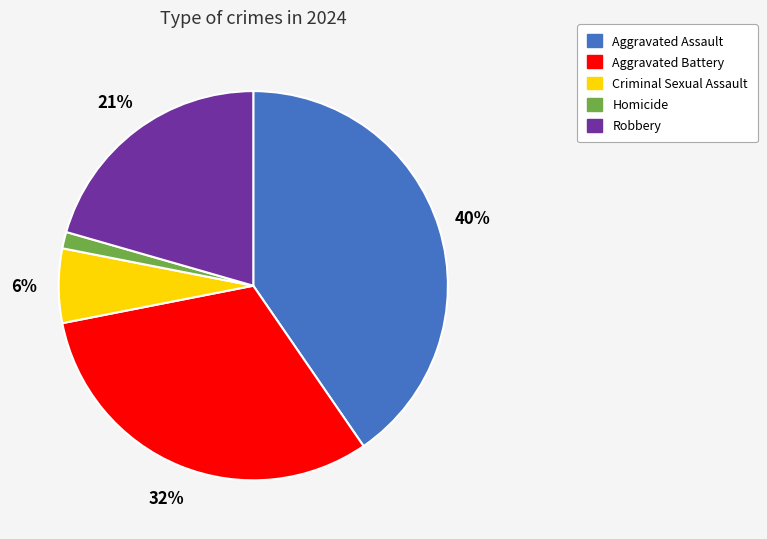

Is there any slice that represents more than half of the pie?

No